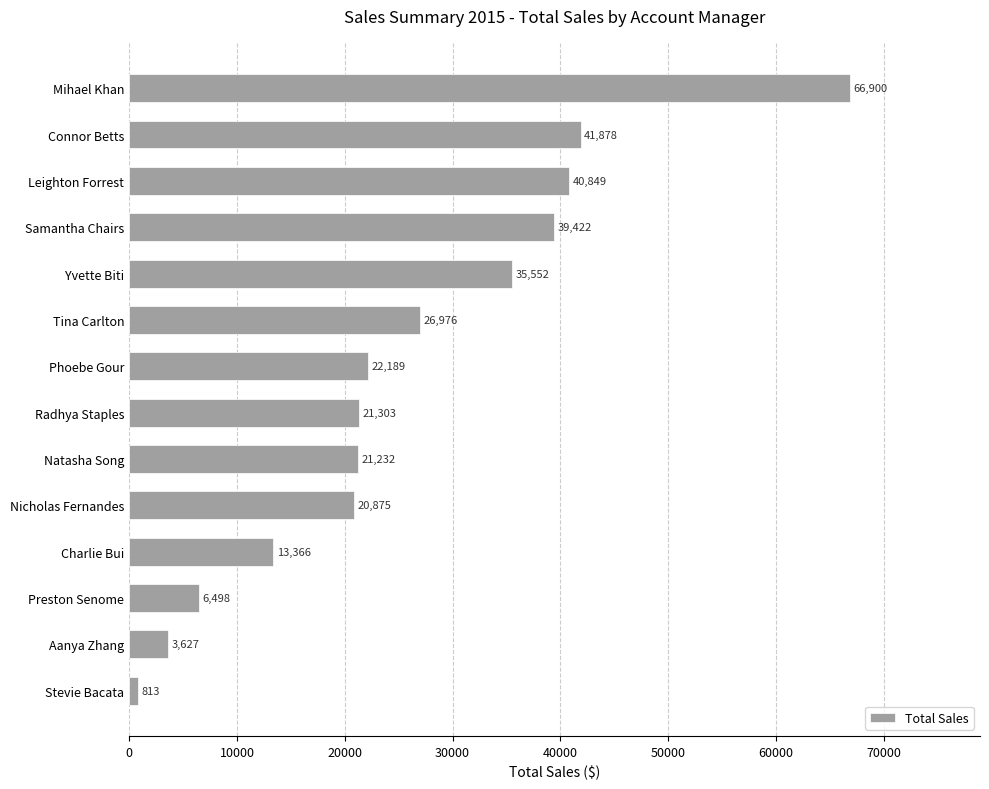

Rank the categories by value from lowest to highest.

Stevie Bacata, Aanya Zhang, Preston Senome, Charlie Bui, Nicholas Fernandes, Natasha Song, Radhya Staples, Phoebe Gour, Tina Carlton, Yvette Biti, Samantha Chairs, Leighton Forrest, Connor Betts, Mihael Khan